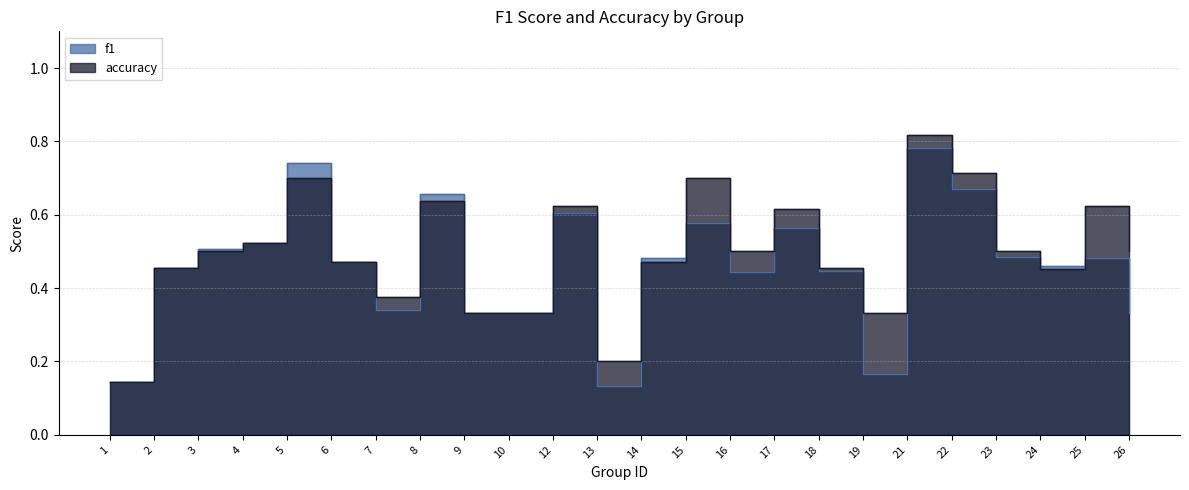

The accuracy series shows 0.9 at 8. True or false?

False